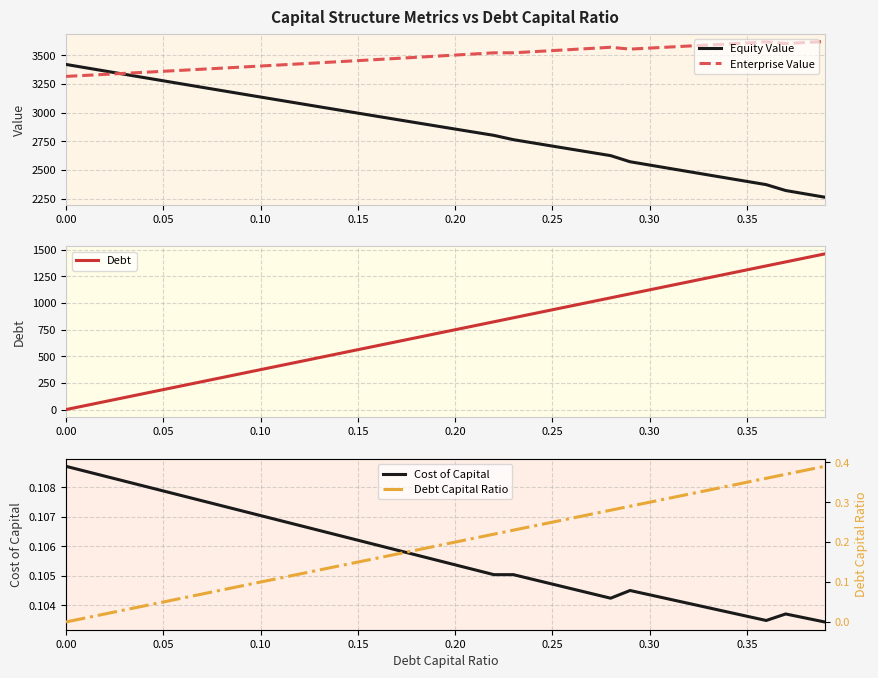

What is the total value across all series at 0.00?

6736.5